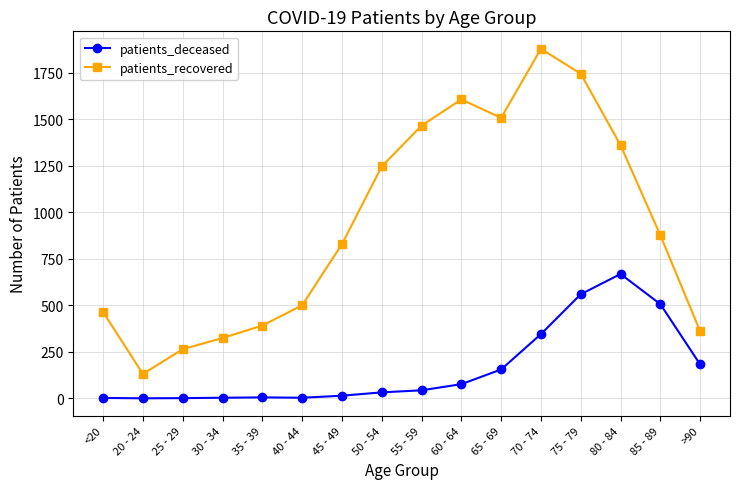

List the series in order of their overall mean, highest first.

patients_recovered, patients_deceased